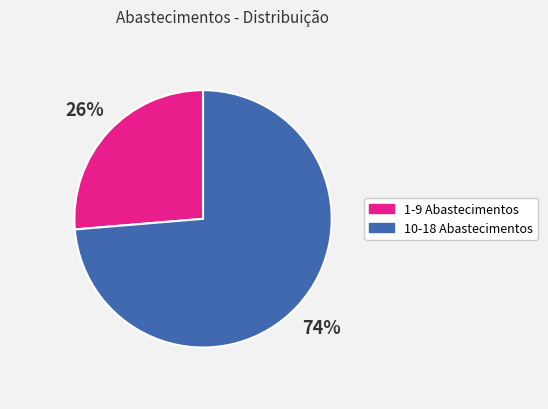

How many slices are in this pie chart?

2